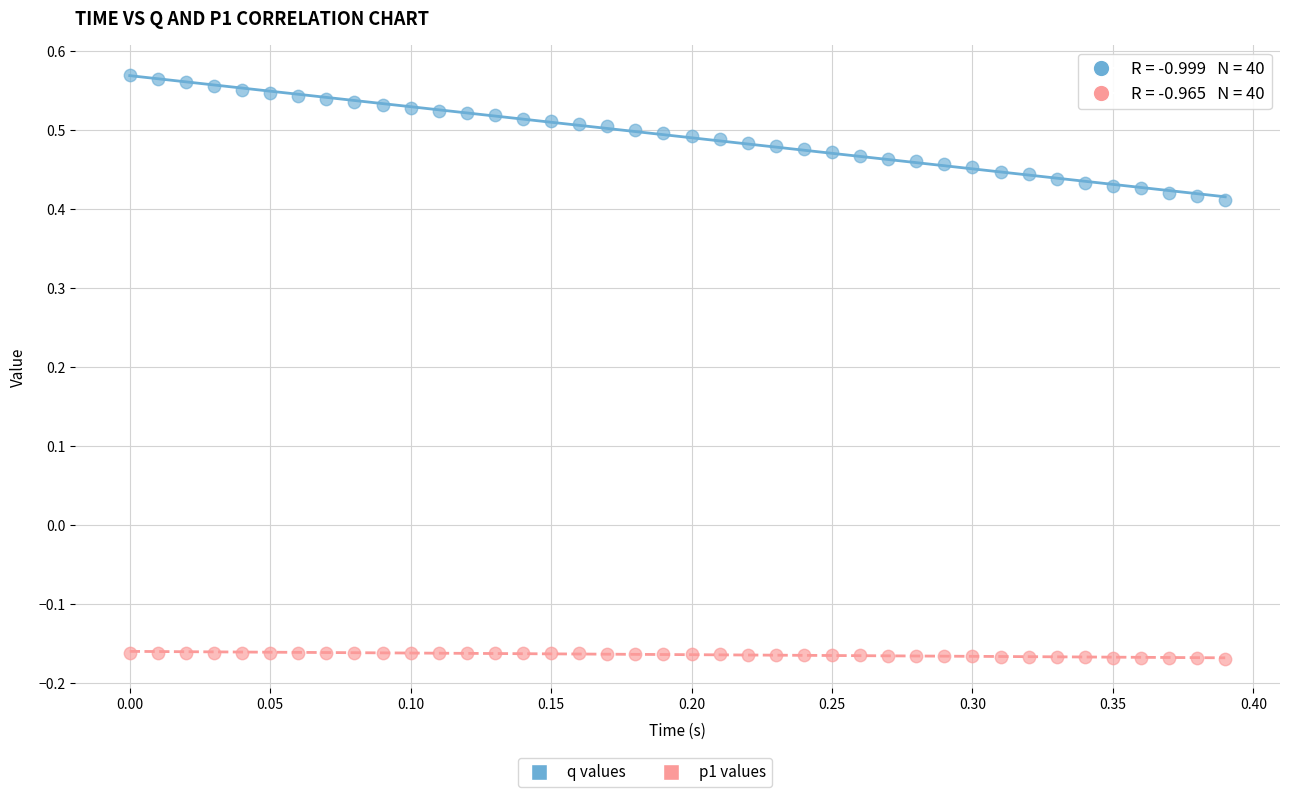

Across all data points, what is the range of Y values (max minus min)?

0.7